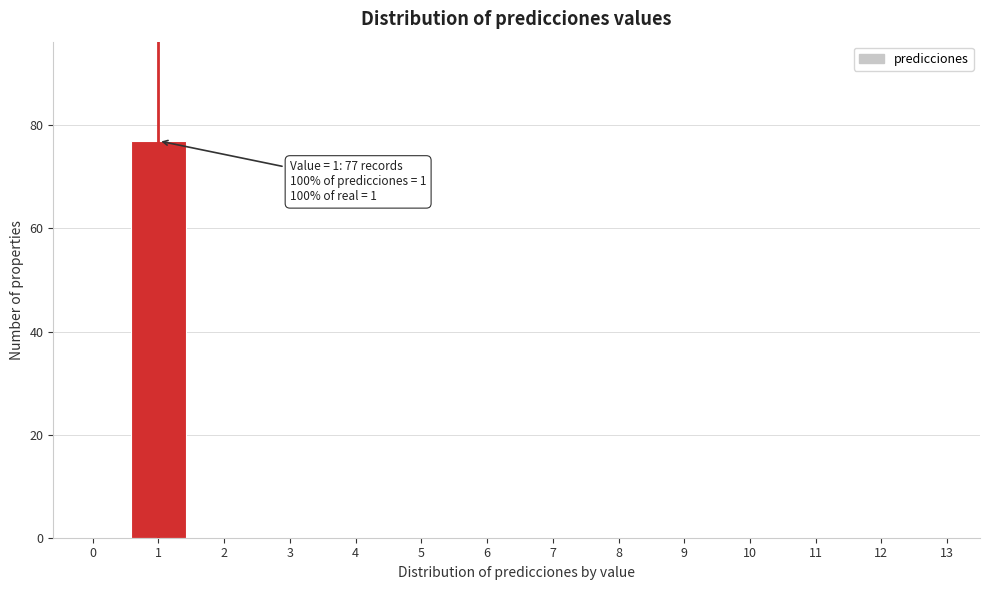

Reading right to left, extract all data points from this chart.

13=0	12=0	11=0	10=0	9=0	8=0	7=0	6=0	5=0	4=0	3=0	2=0	1=77	0=0